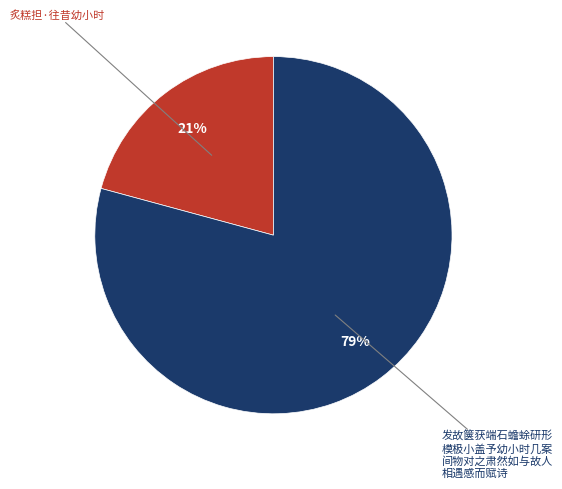

Does any single category account for the majority?

Yes